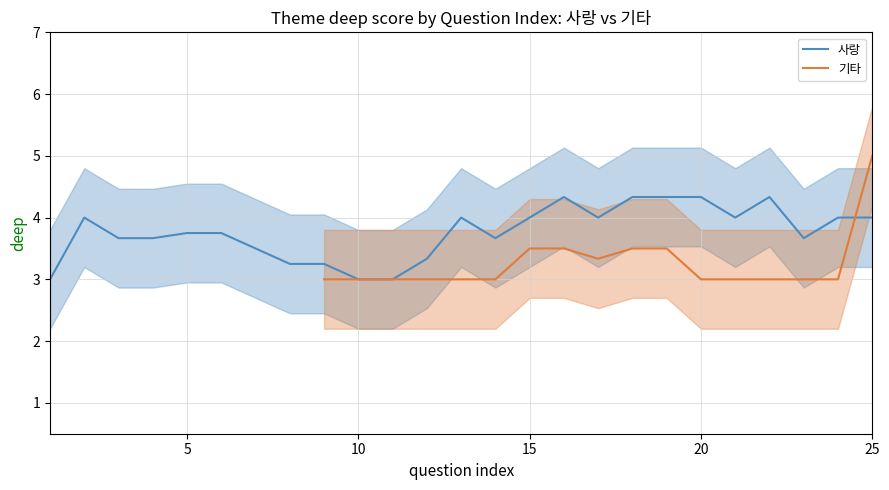

Is the value of 기타 at 12 greater than the value of 사랑 at 20?

No